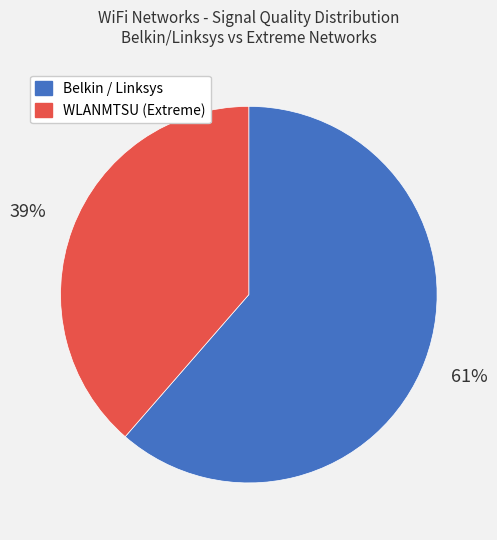

What is the ratio of the value at WLANMTSU (Extreme) to the value at Belkin / Linksys?

0.6